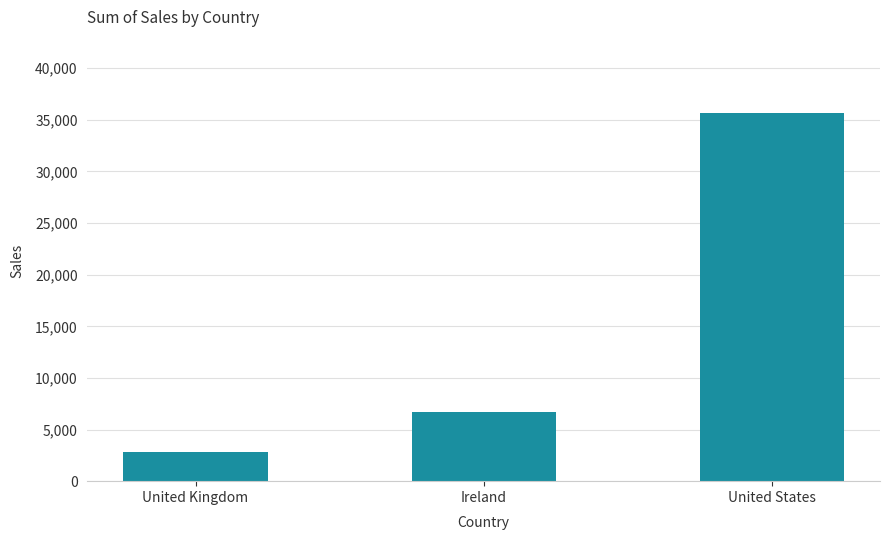

Rank the categories by value from lowest to highest.

United Kingdom, Ireland, United States